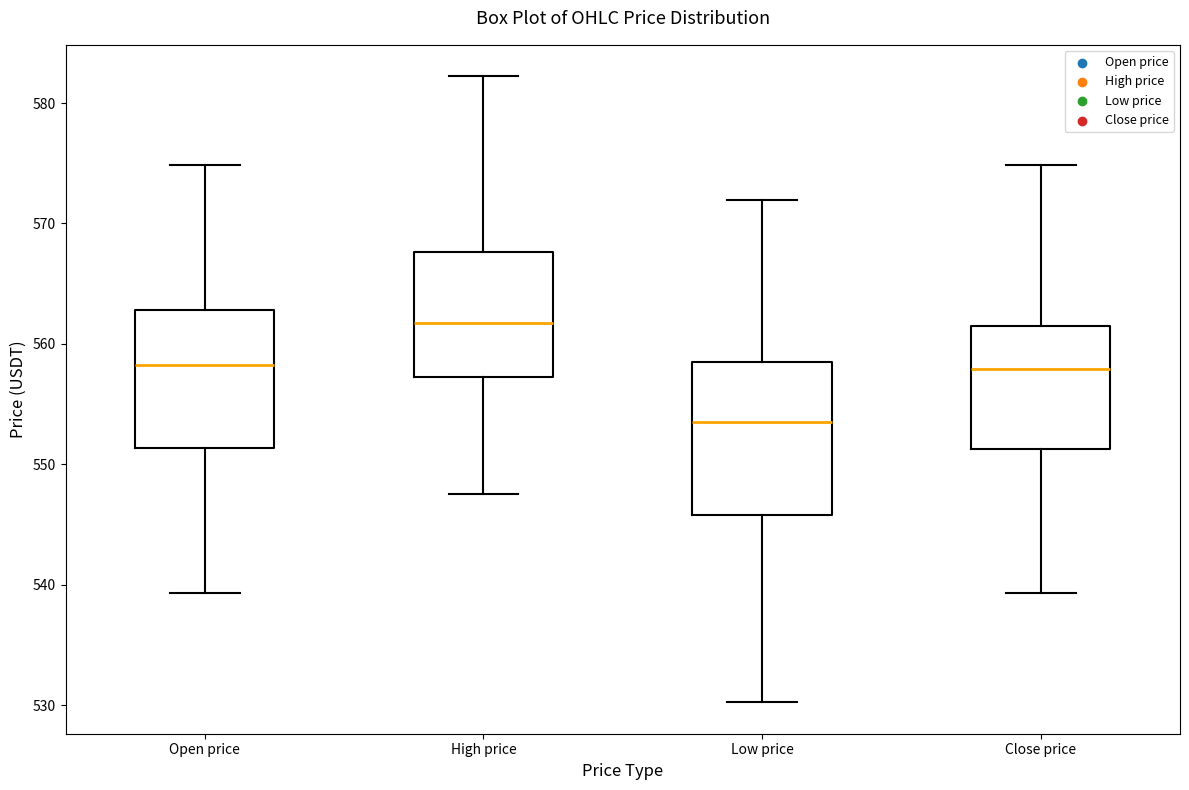

Which box has the highest median line?

High price